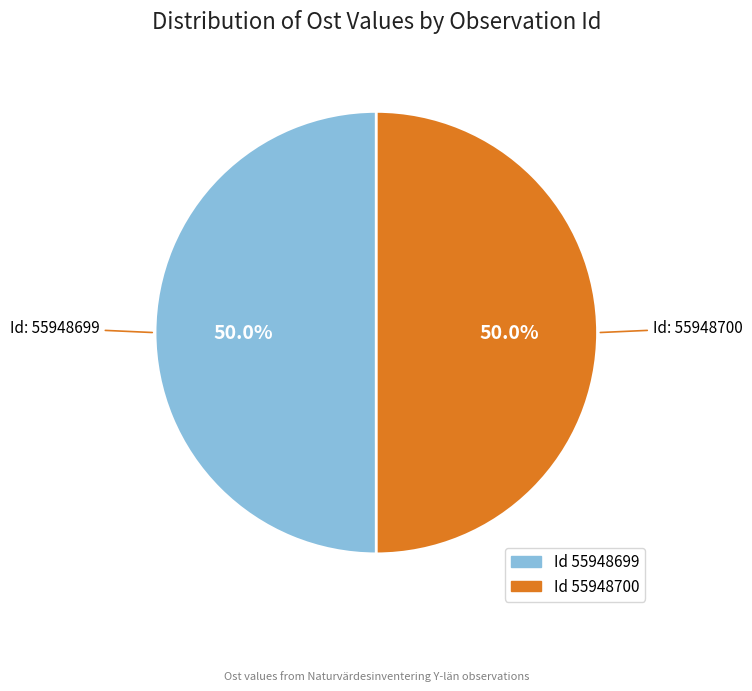

Which category has the biggest portion of the pie?

55948699